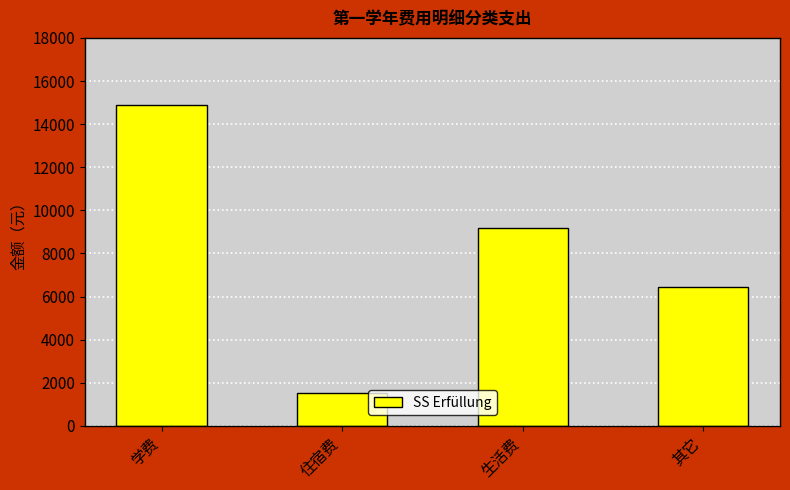

How many distinct data groups are displayed?

1